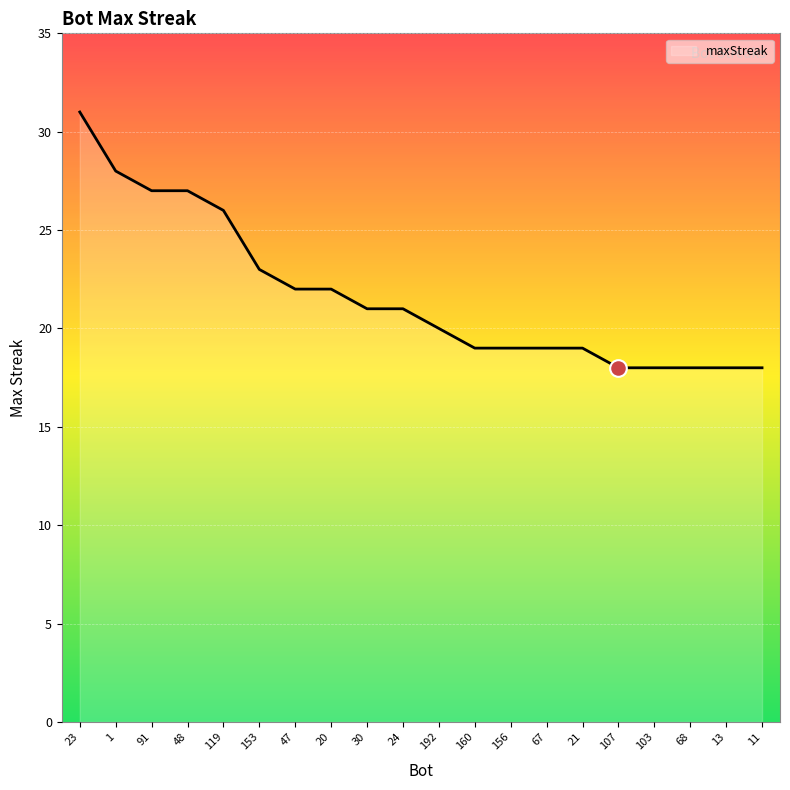

What is the average value?

22